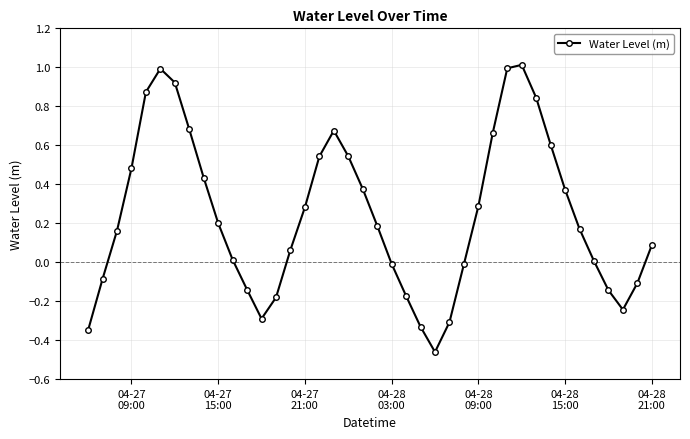

What is the sum of all values?

9.6